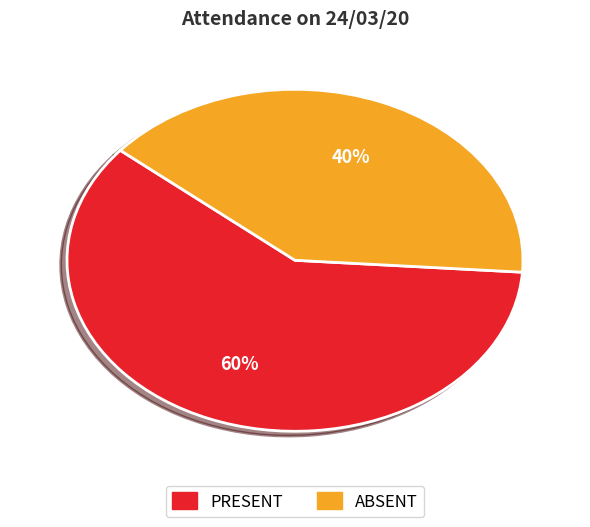

Which slice is the largest?

PRESENT